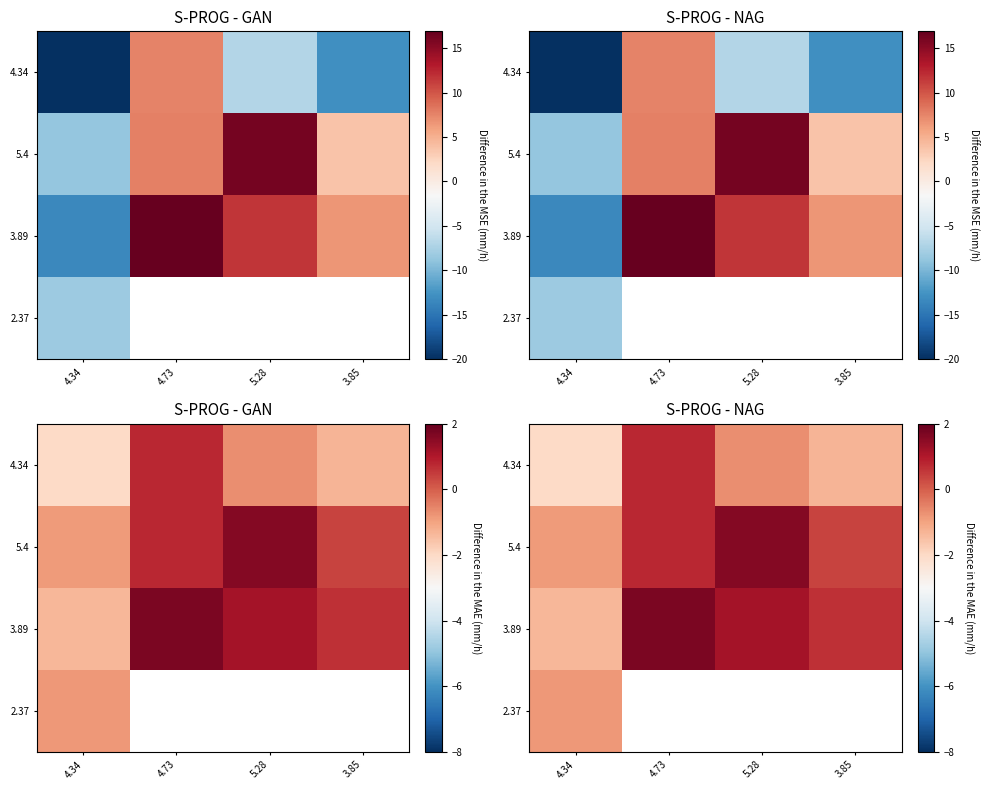

How many values in the 5.4 series exceed 0?

3